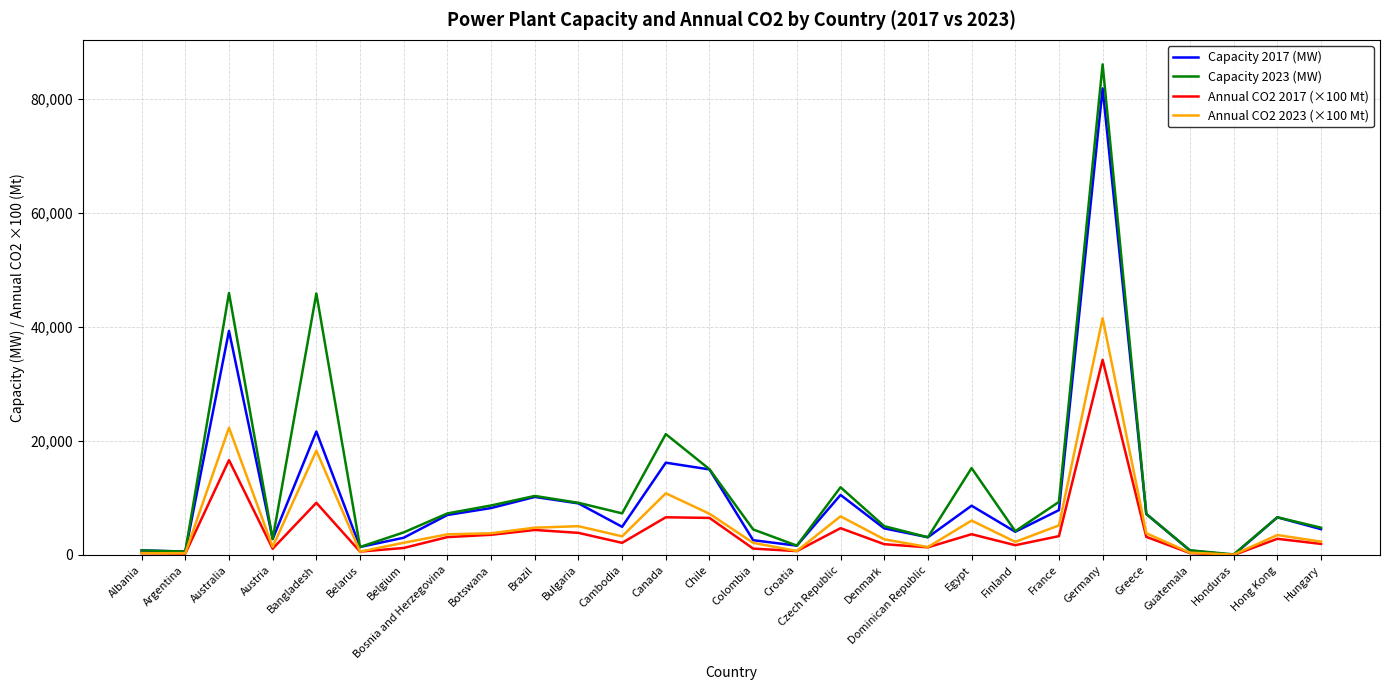

At which category does Annual CO2 2017 (×100 Mt) reach its first local peak?

Australia